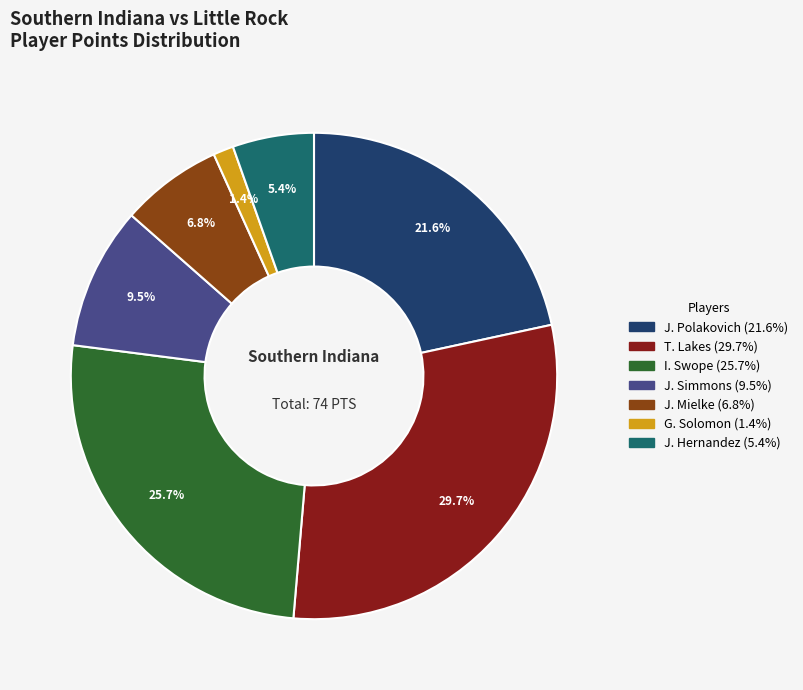

Is there any slice that represents more than half of the pie?

No